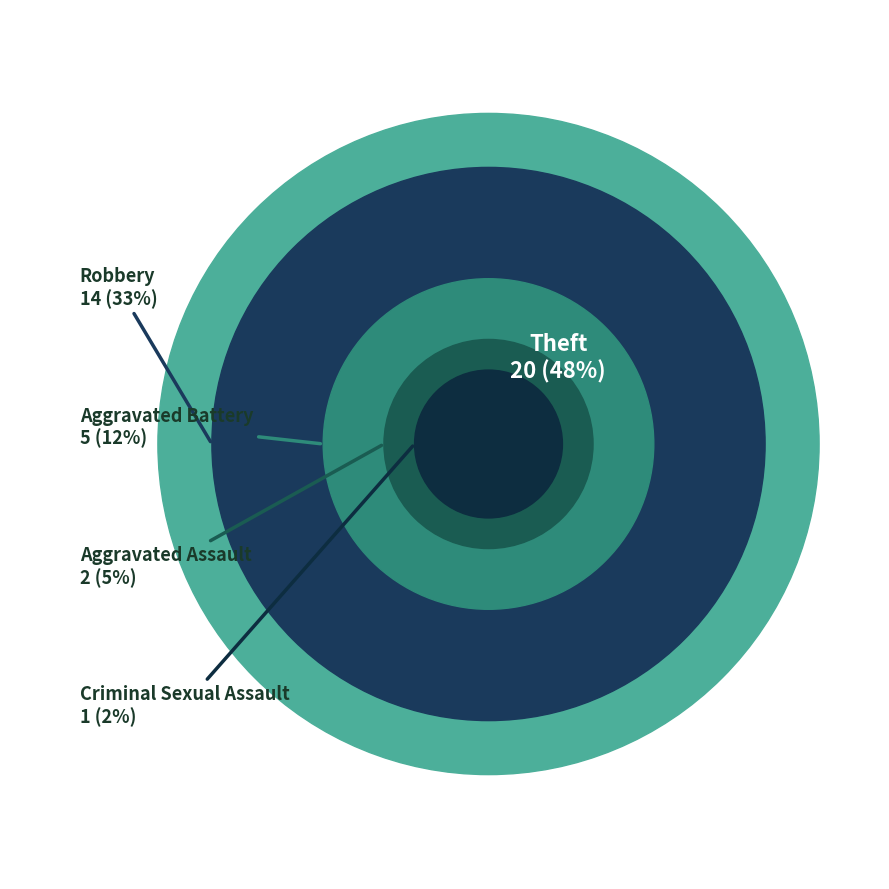

What is the largest slice in the pie chart?

Theft